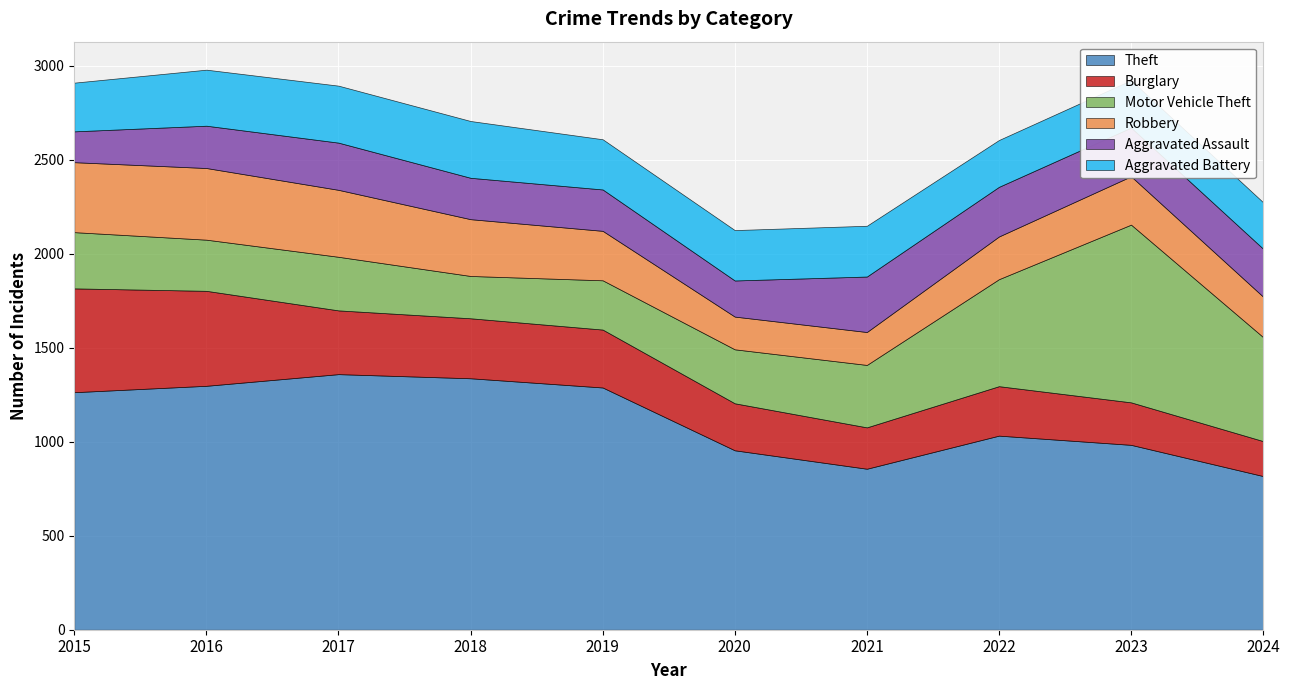

After their last crossing, which series has the higher values: Motor Vehicle Theft or Aggravated Battery?

Motor Vehicle Theft